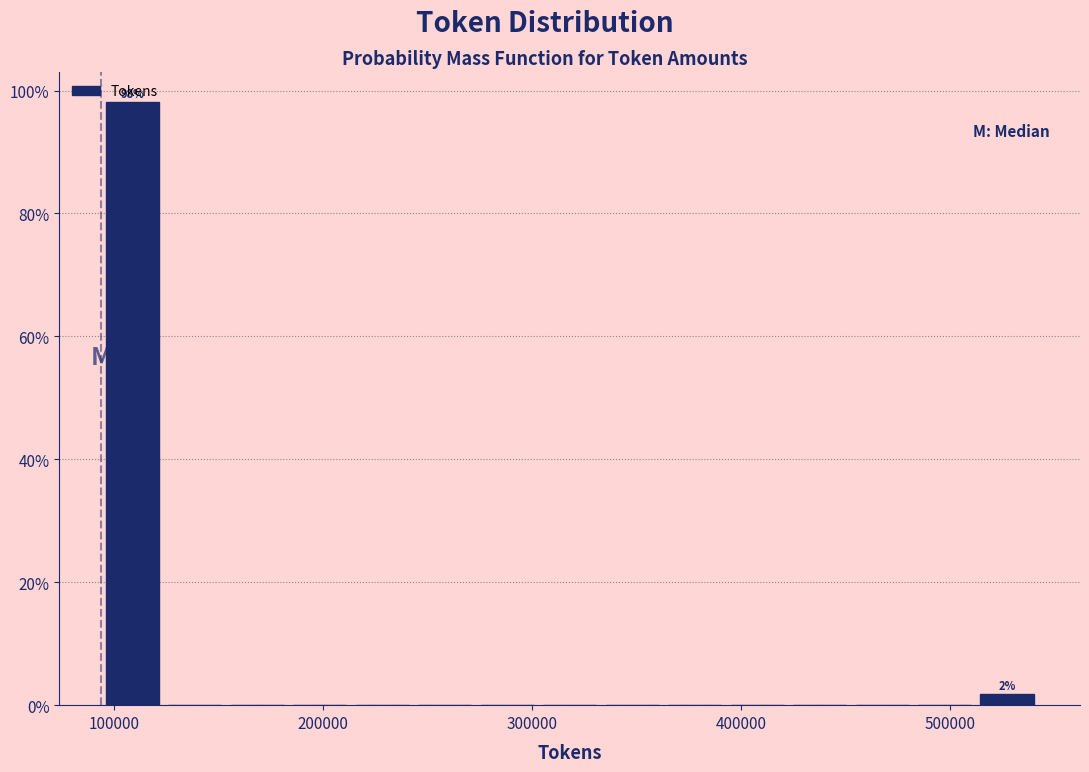

Around what value on the x-axis is the tallest bar? Give the approximate position of its centre, as read against the axis.

110000